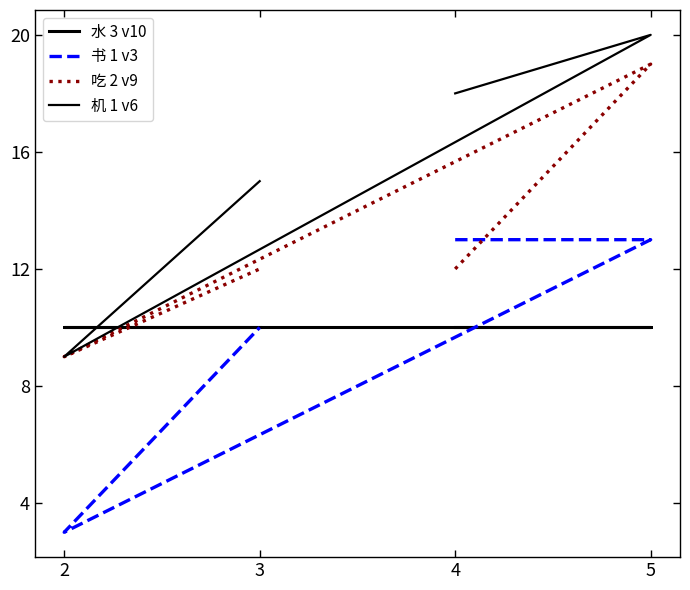

What is the sum of all 吃 2 v9 values?

52